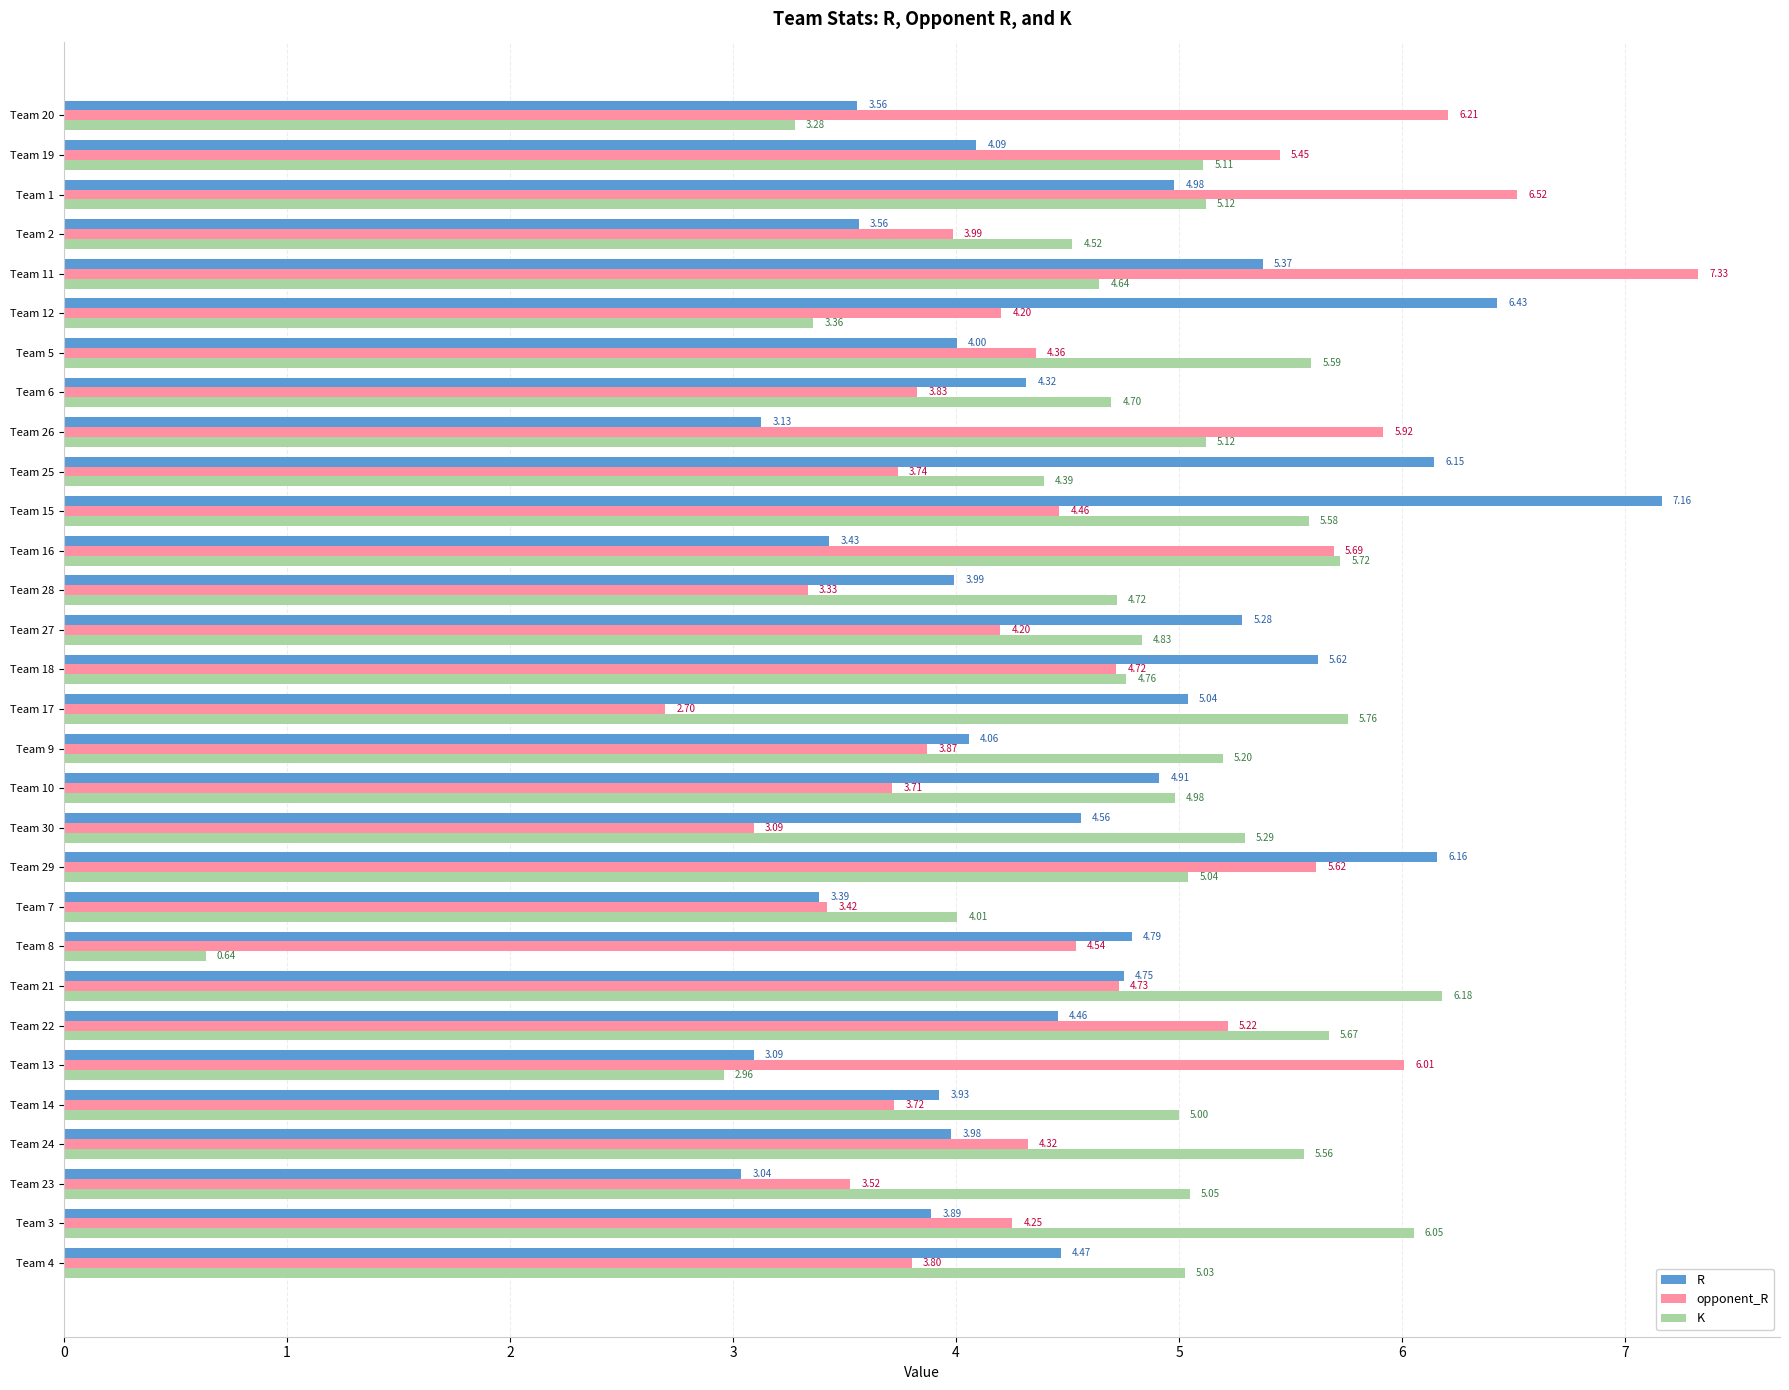

Count the number of data series in this chart.

3